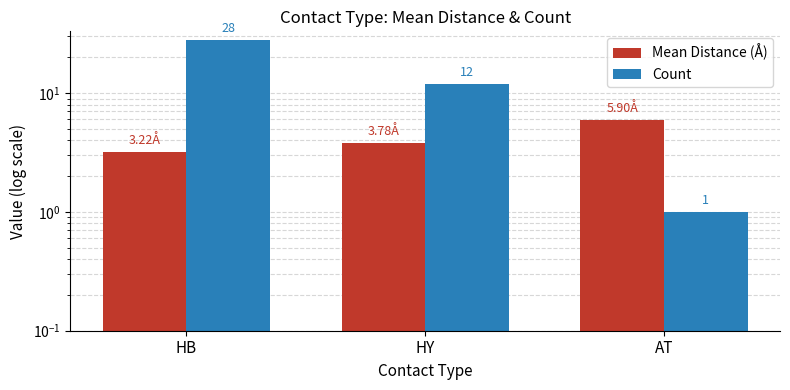

What is the maximum value for Mean Distance (Å)?

5.9